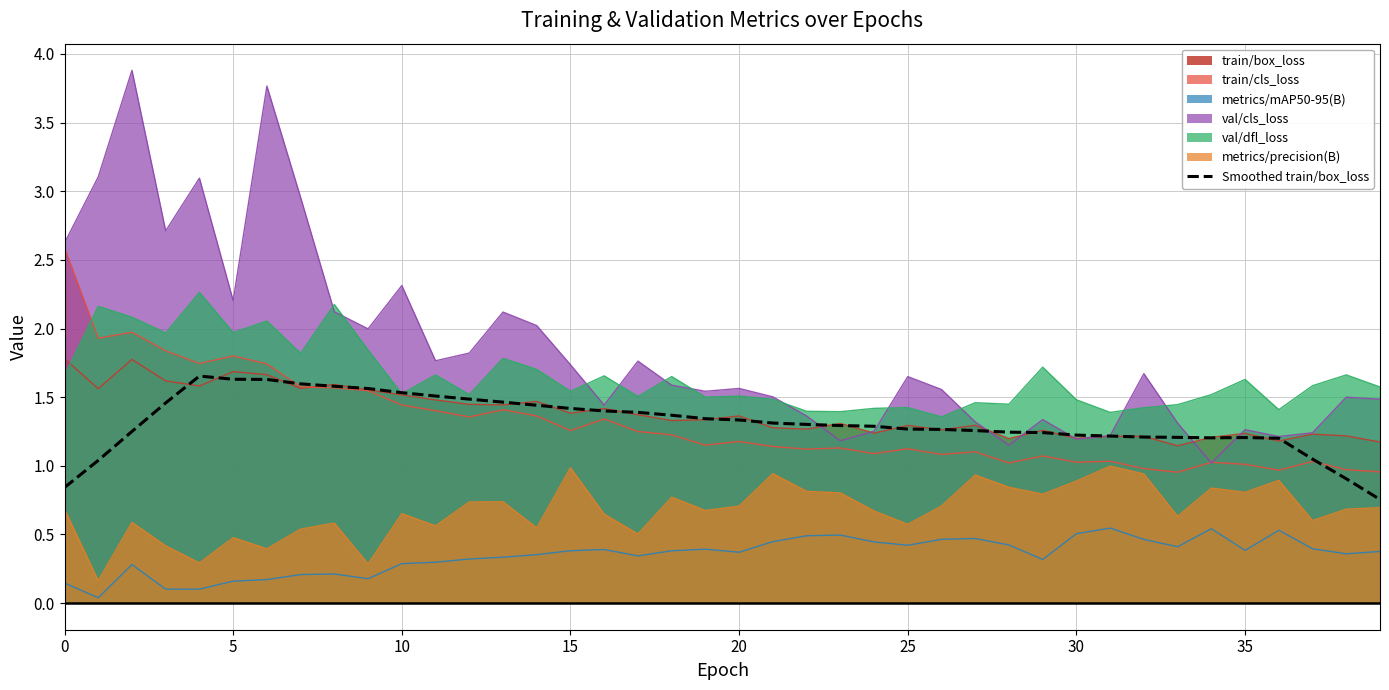

What is the maximum value shown in the chart?

3.9